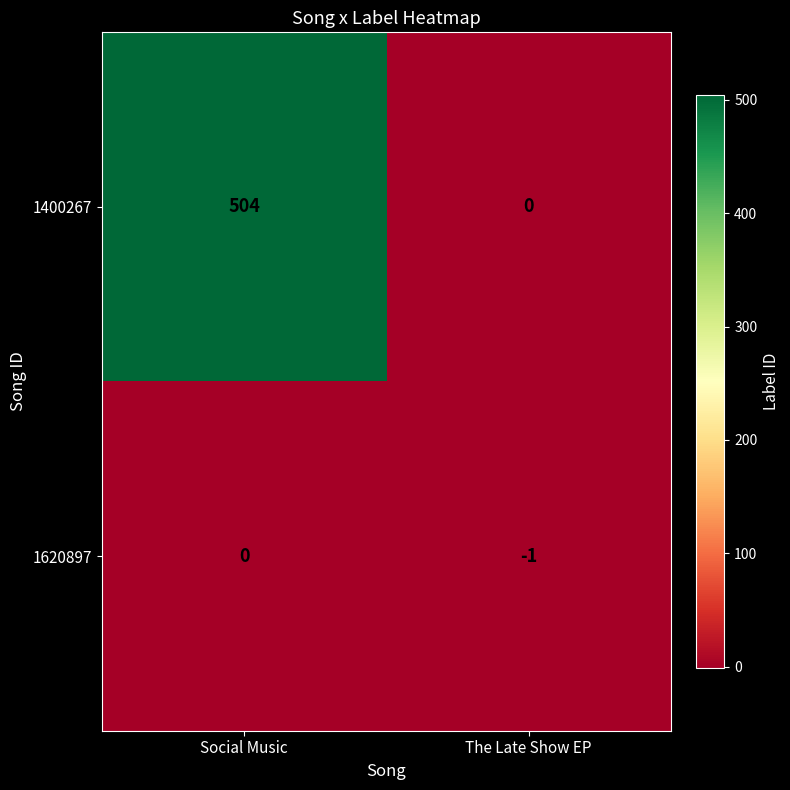

At Social Music, list the series in order from smallest to largest.

1620897, 1400267